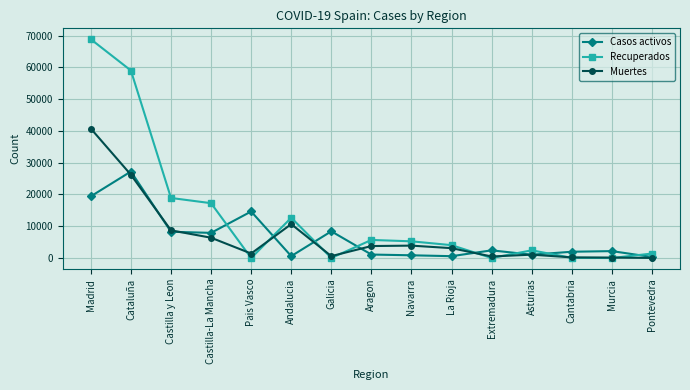

What is the greatest value displayed?

68852